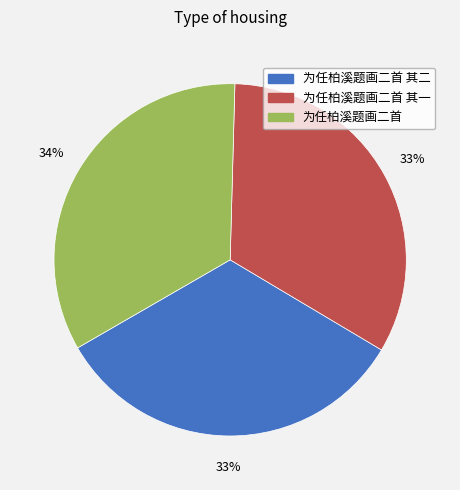

Is there a majority slice in this chart?

No